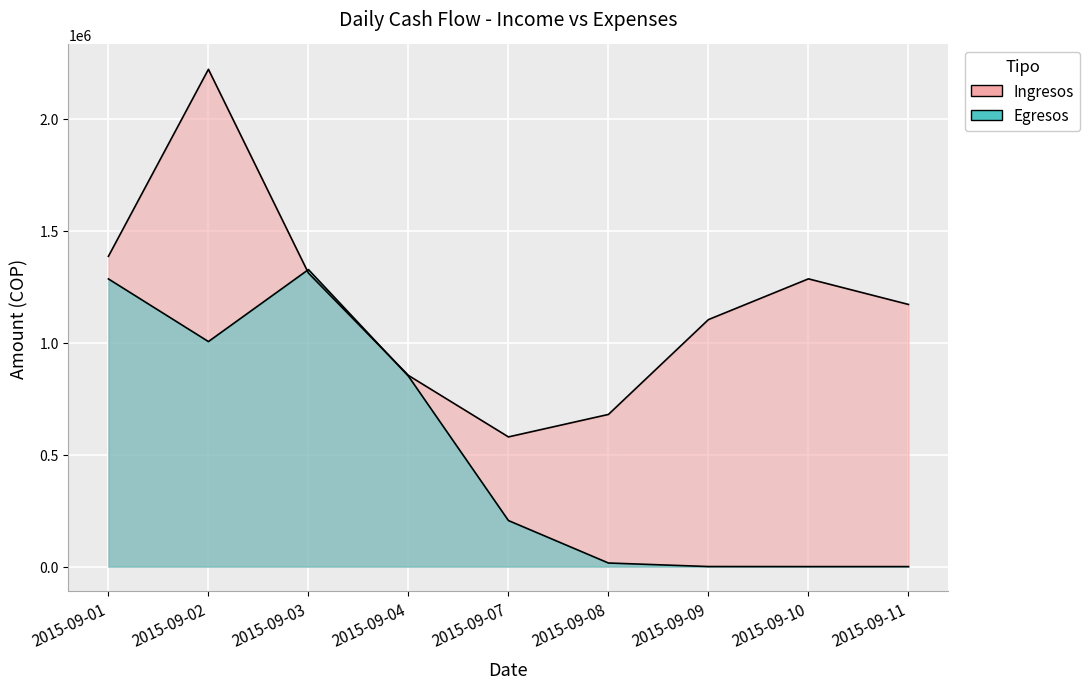

How many distinct data groups are displayed?

2